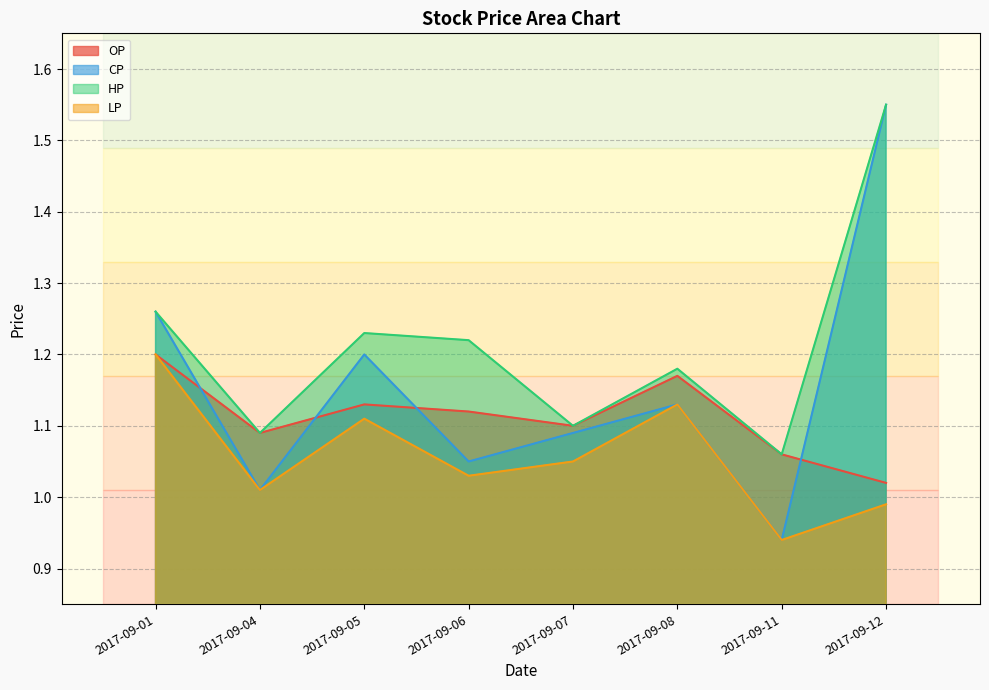

Which series ends up on top after the final intersection of CP and OP?

CP